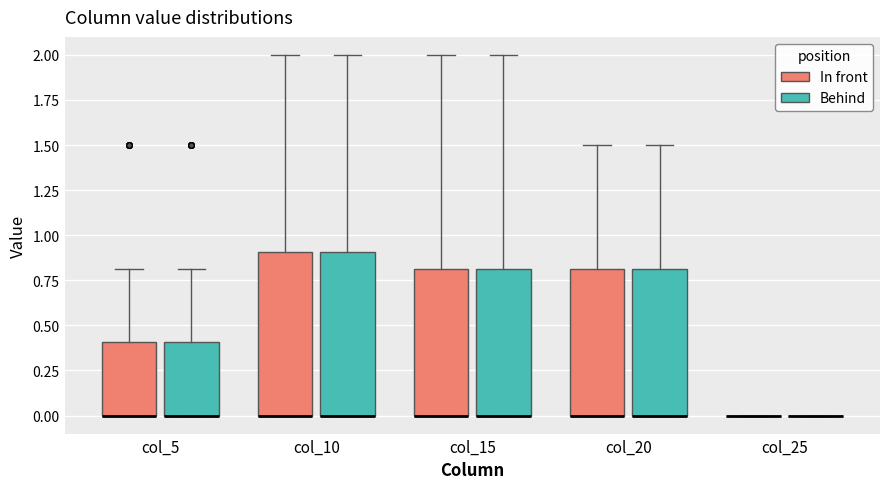

Reading left to right, transcribe this box plot: for each box, give where its median line is, the range the box spans, and where its two whiskers end, as read against the y-axis. The values are not printed on the chart, so give them approximately, as read against the axis.

col_5 (In front): median 0.0 (drawn on the box's lower edge), box 0.0 to 0.4, whiskers 0.0 to 0.8
col_5 (Behind): median 0.0 (drawn on the box's lower edge), box 0.0 to 0.4, whiskers 0.0 to 0.8
col_10 (In front): median 0.0 (drawn on the box's lower edge), box 0.0 to 0.9, whiskers 0.0 to 2.0
col_10 (Behind): median 0.0 (drawn on the box's lower edge), box 0.0 to 0.9, whiskers 0.0 to 2.0
col_15 (In front): median 0.0 (drawn on the box's lower edge), box 0.0 to 0.8, whiskers 0.0 to 2.0
col_15 (Behind): median 0.0 (drawn on the box's lower edge), box 0.0 to 0.8, whiskers 0.0 to 2.0
col_20 (In front): median 0.0 (drawn on the box's lower edge), box 0.0 to 0.8, whiskers 0.0 to 1.5
col_20 (Behind): median 0.0 (drawn on the box's lower edge), box 0.0 to 0.8, whiskers 0.0 to 1.5
col_25 (In front): box collapsed to a line at 0.0, whiskers 0.0 to 0.0
col_25 (Behind): box collapsed to a line at 0.0, whiskers 0.0 to 0.0